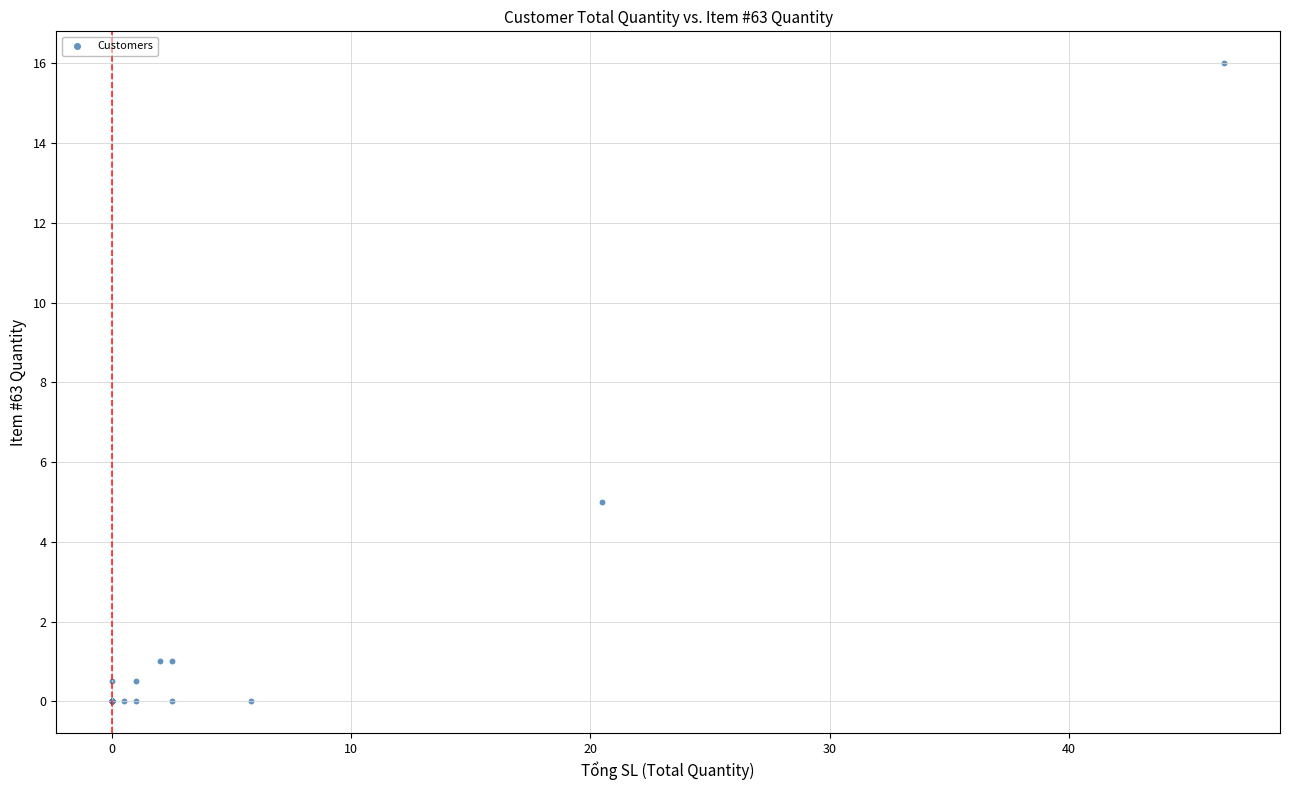

What Y value in the scatter plot is closest to 8?

5.0